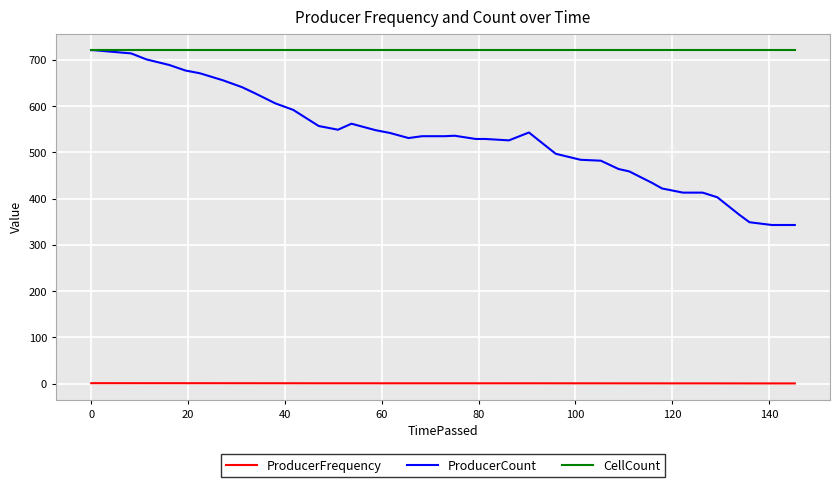

Which series has the widest spread of values?

ProducerCount